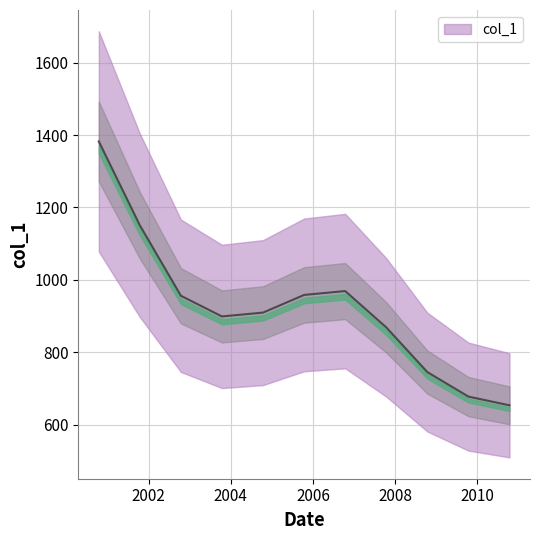

Which label corresponds to the largest value in the chart?

2000-10-15